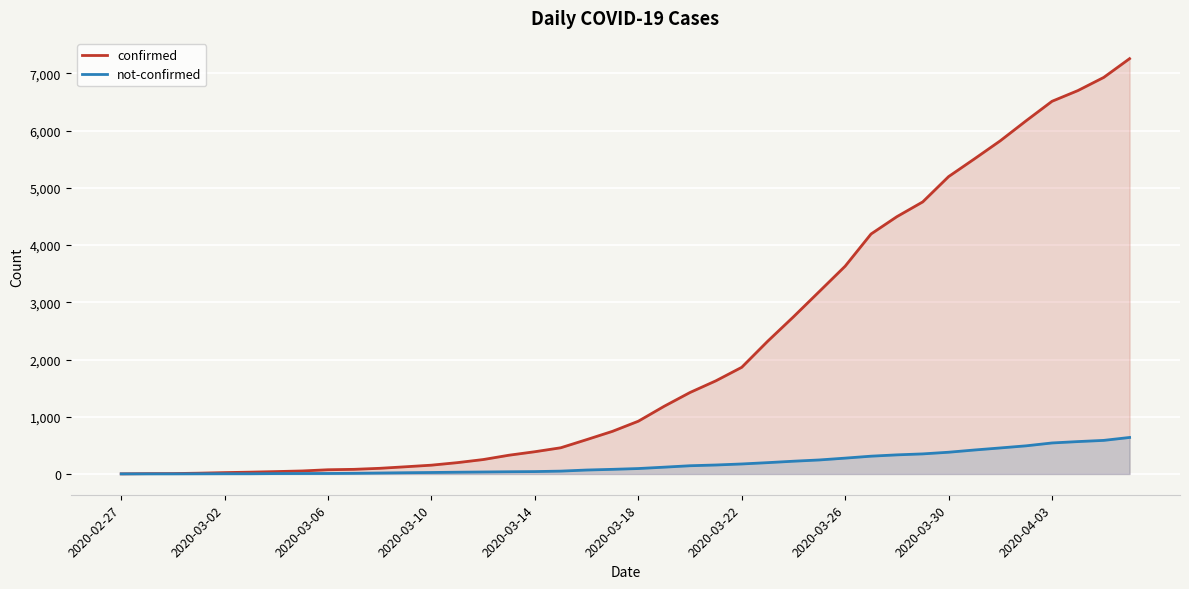

What is the difference between the maximum and minimum values in the confirmed series?

7255